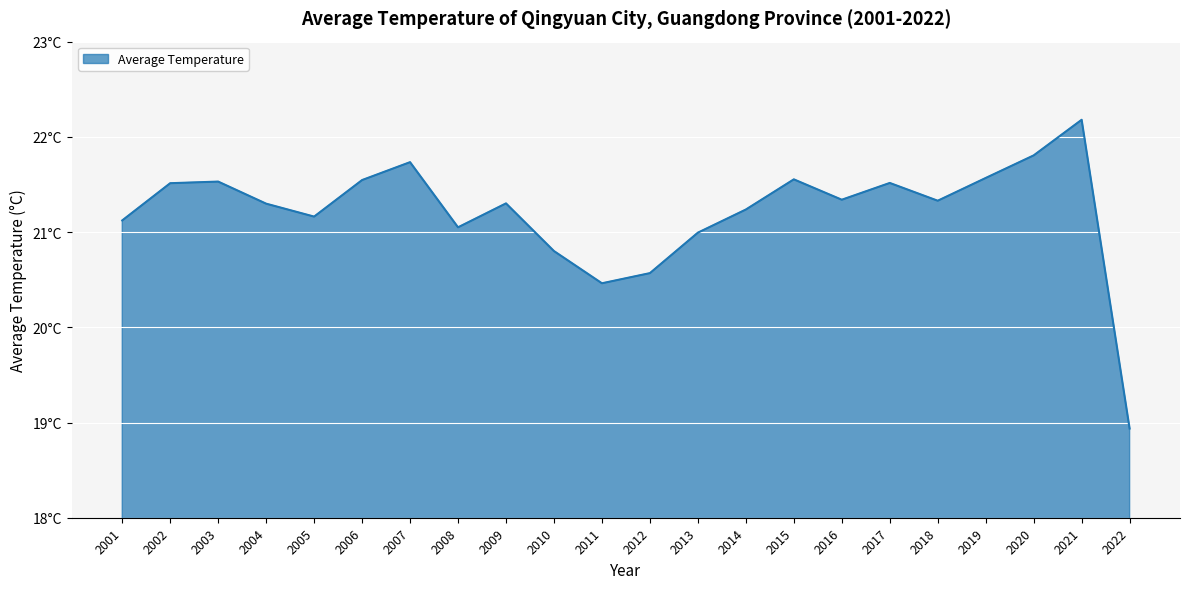

What is the sum of all values?

466.5